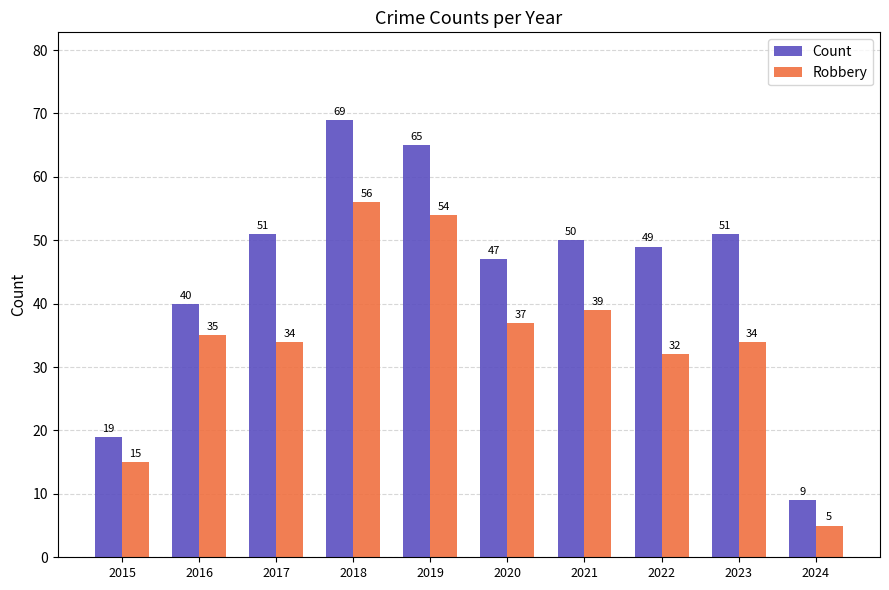

Are the bars grouped side by side (vs. stacked)?

Yes